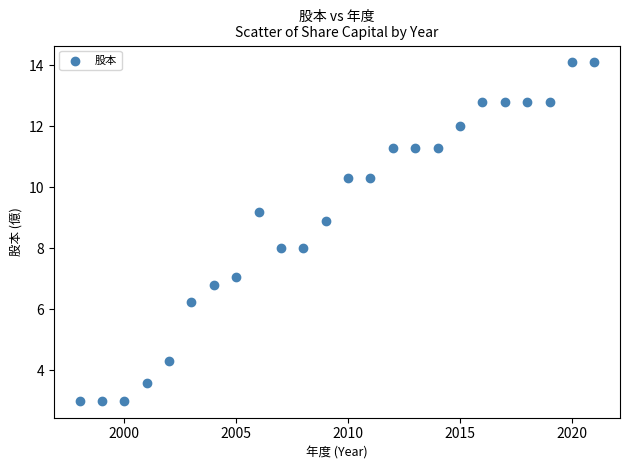

What is the range of Y values (max minus min)?

11.1